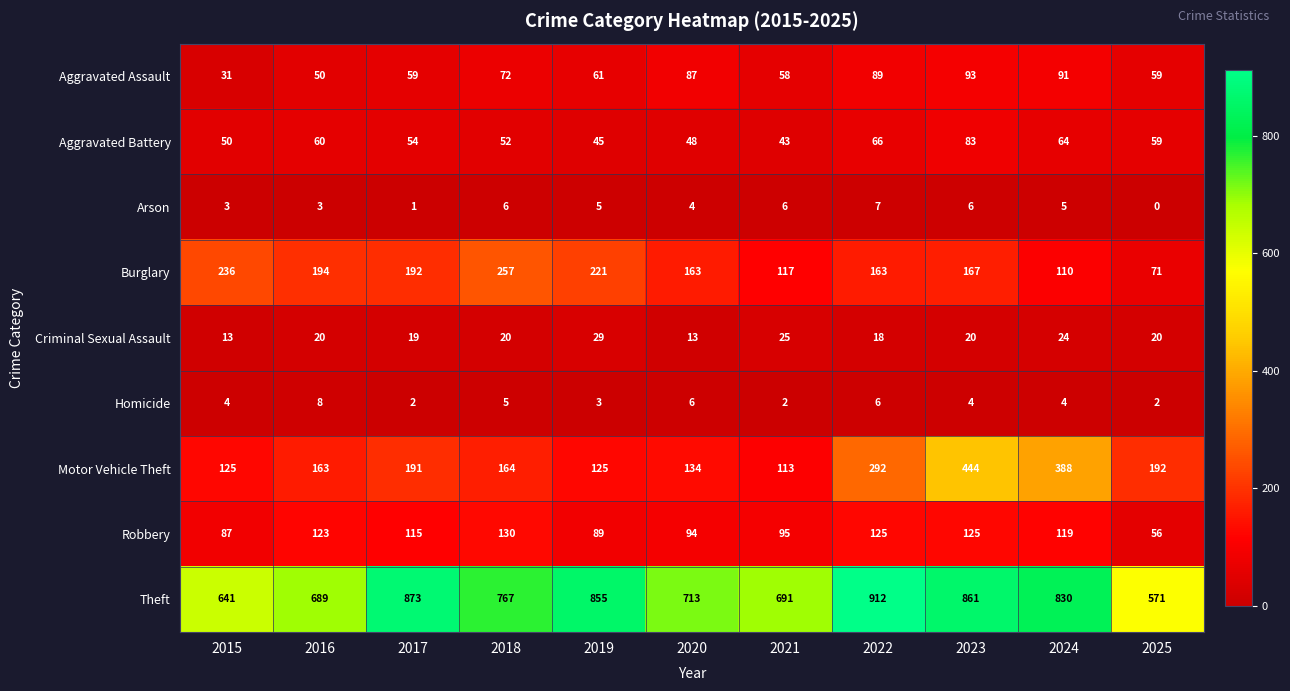

What is the difference between the maximum and minimum values in the Robbery series?

74